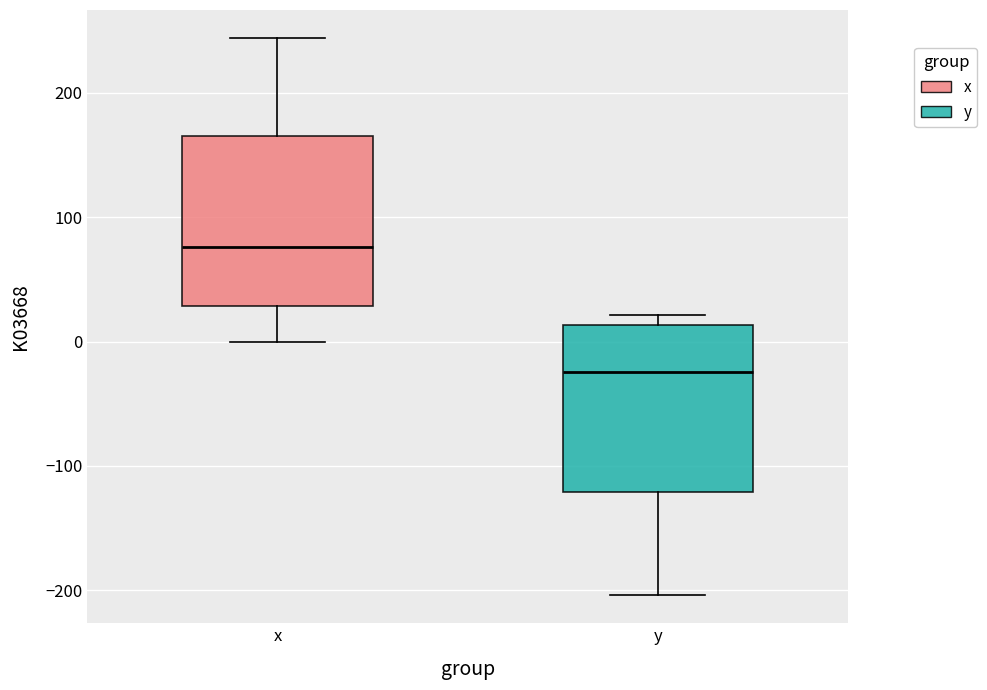

Reading left to right, read every box against the y-axis: the position of its median line, the range the box covers, and the ends of its whiskers. The values are not printed on the chart, so give them approximately, as read against the axis.

x: median 80, box 30 to 170, whiskers 0 to 240
y: median -20, box -120 to 10, whiskers -200 to 20